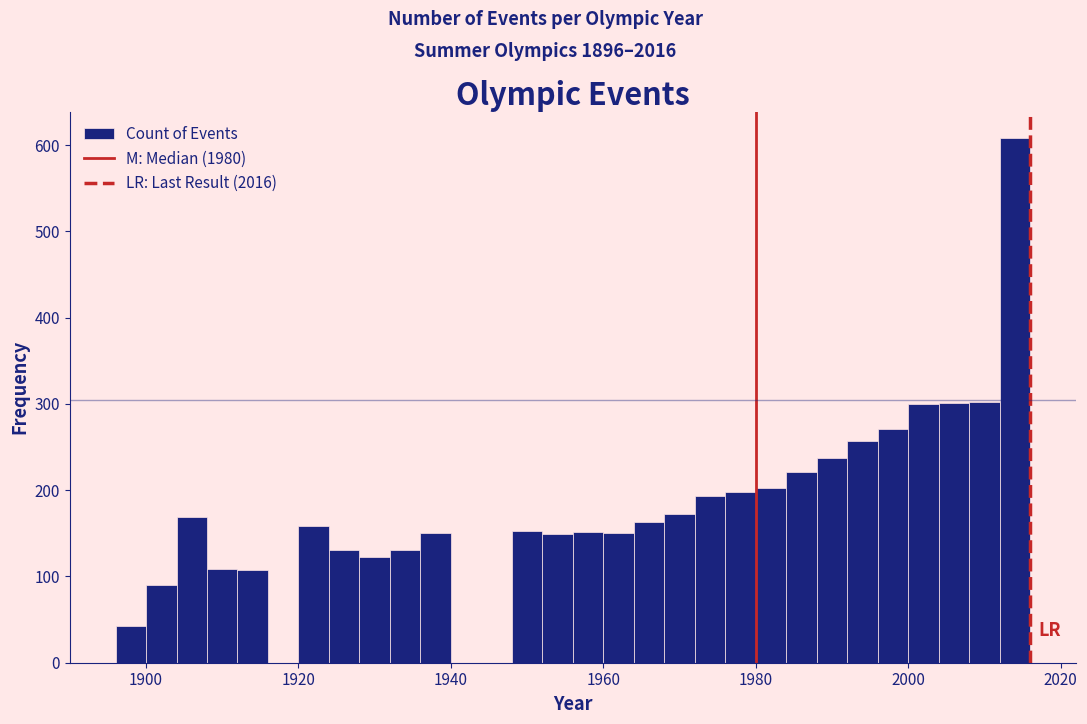

Around what value on the x-axis is the tallest bar? Give the approximate position of its centre, as read against the axis.

2014